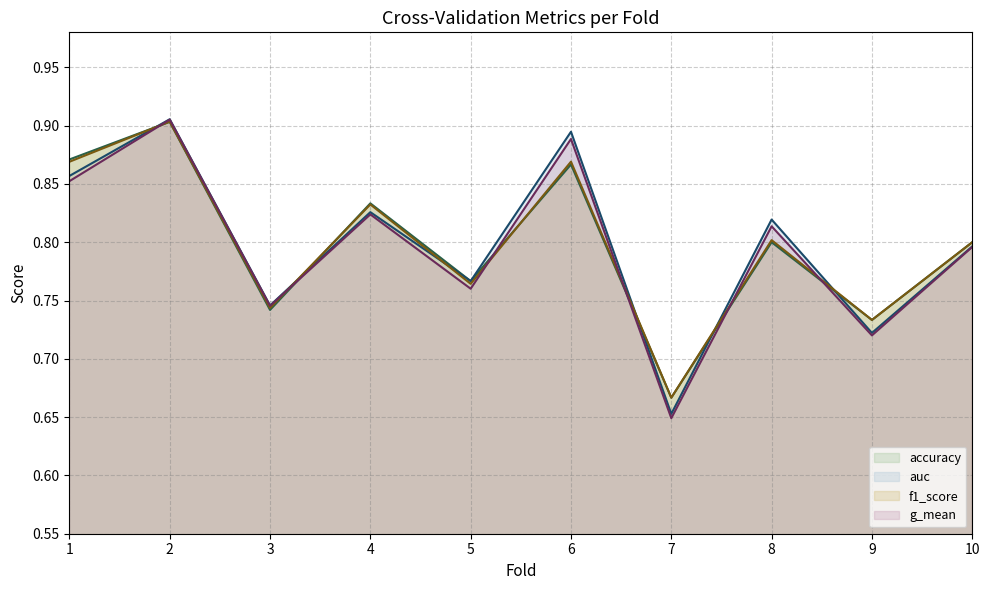

How many lines are shown in the chart?

4